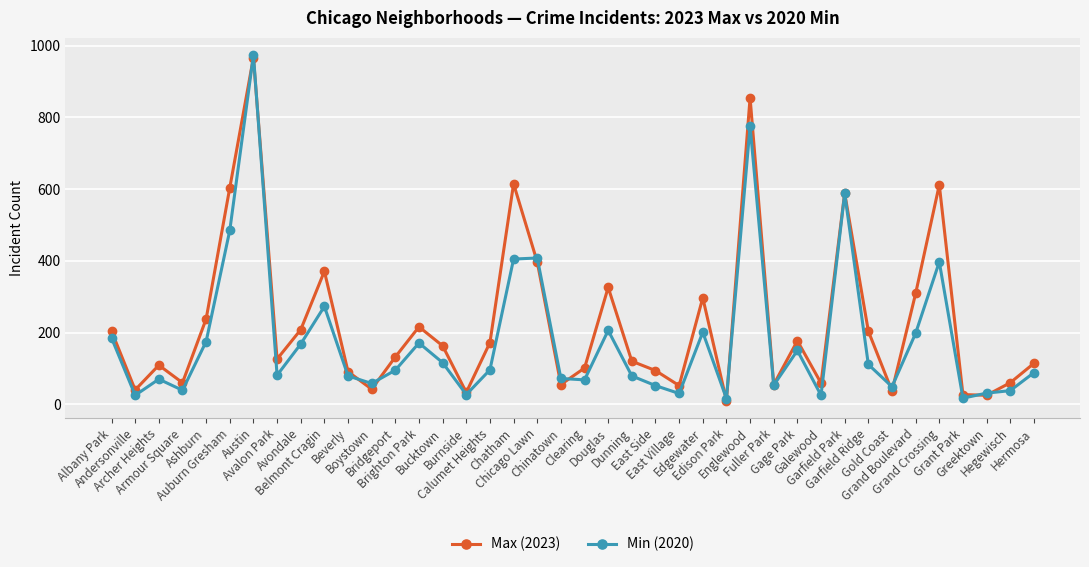

In Max (2023), how many points are lower than both neighbors (excluding endpoints)?

12